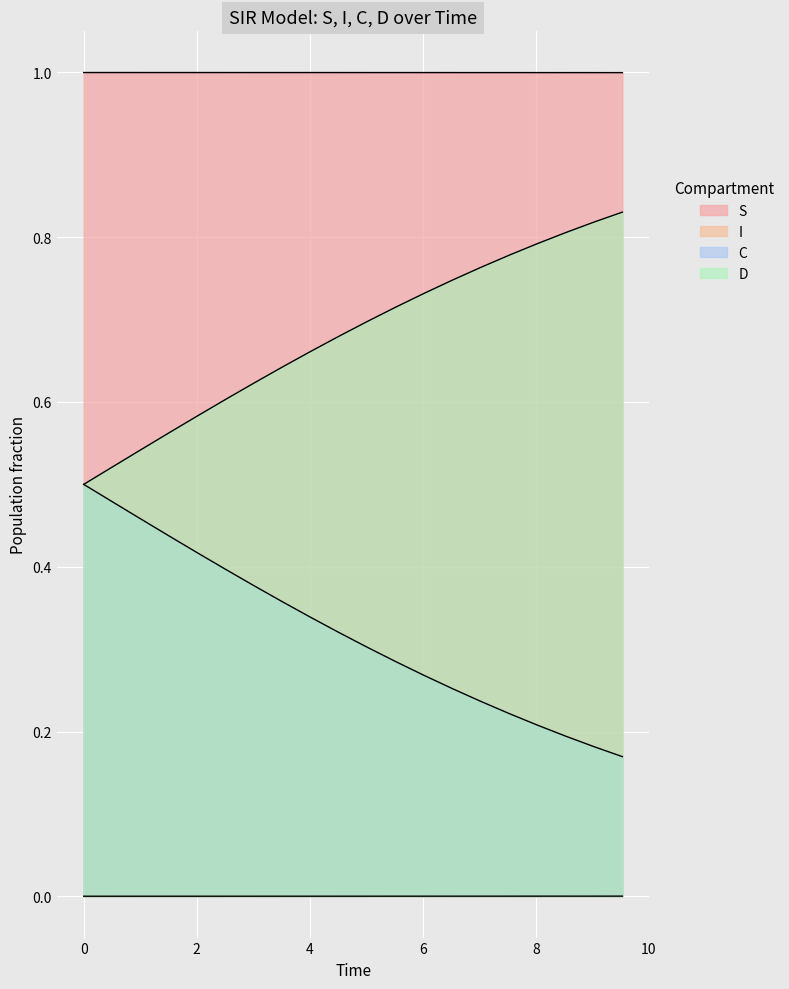

Count the number of data series in this chart.

4